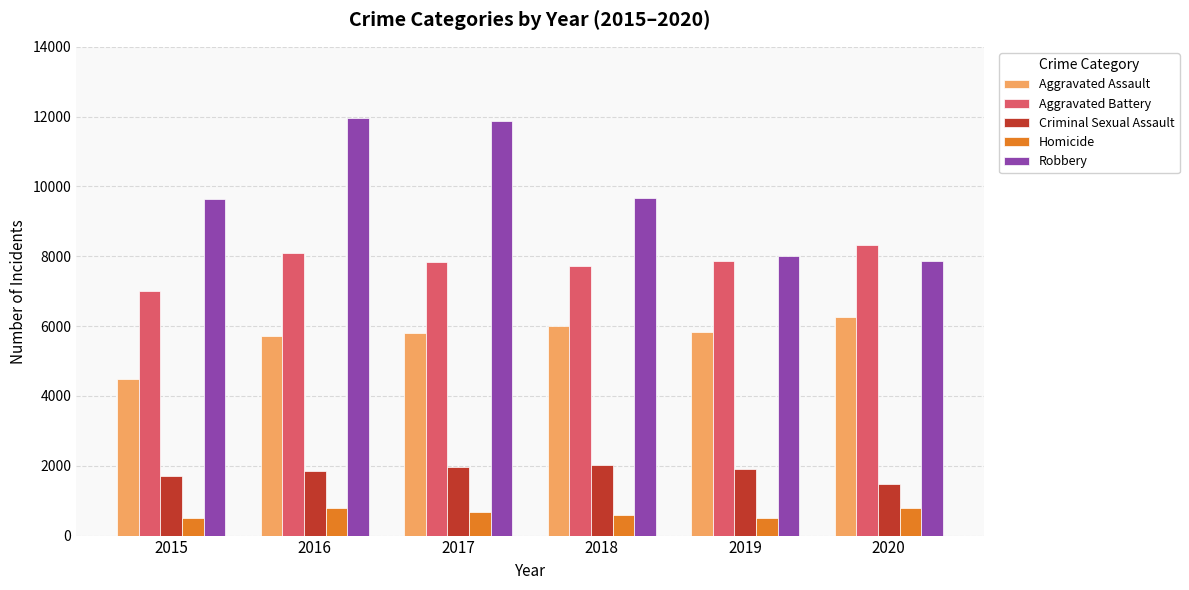

At how many categories does at least one series exceed 4902?

6